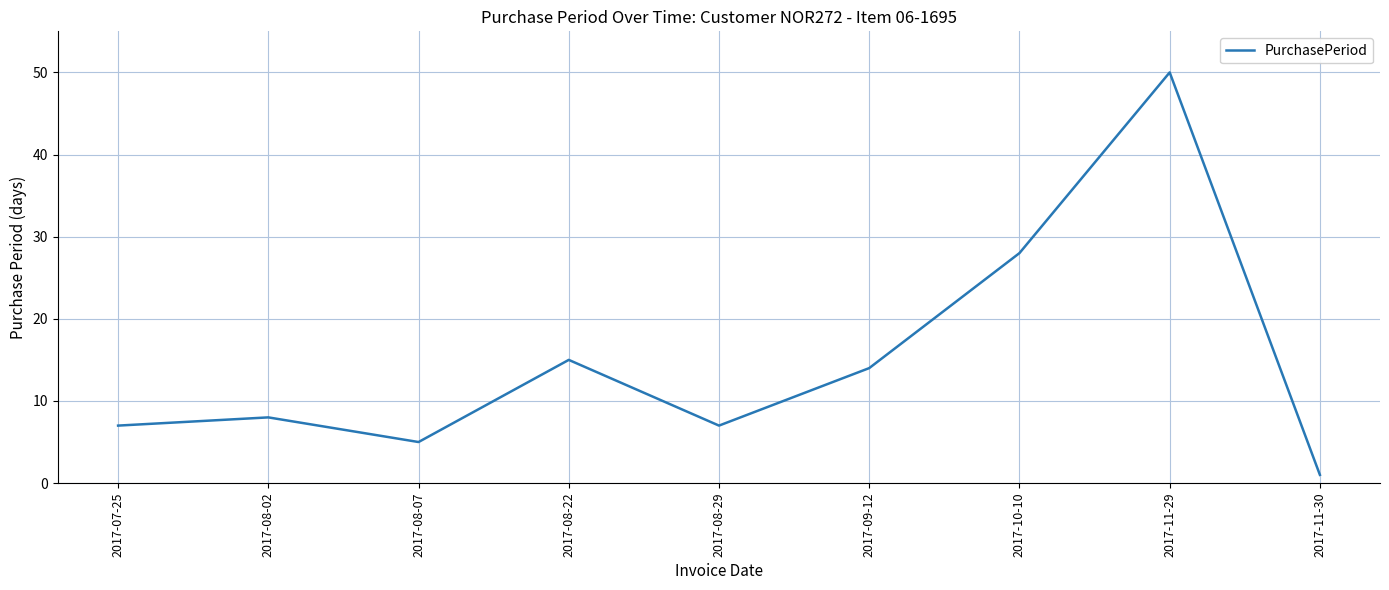

Which has a higher value, 2017-10-10 or 2017-09-12?

2017-10-10